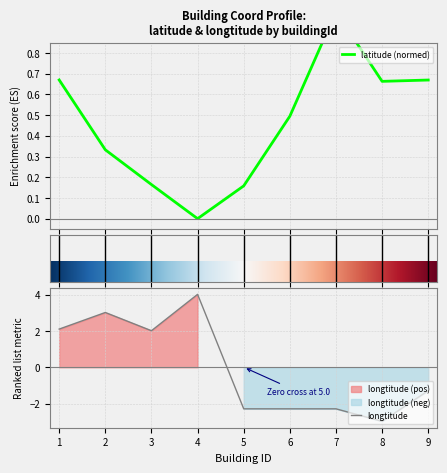

How many values in the longtitude series are below -1?

5